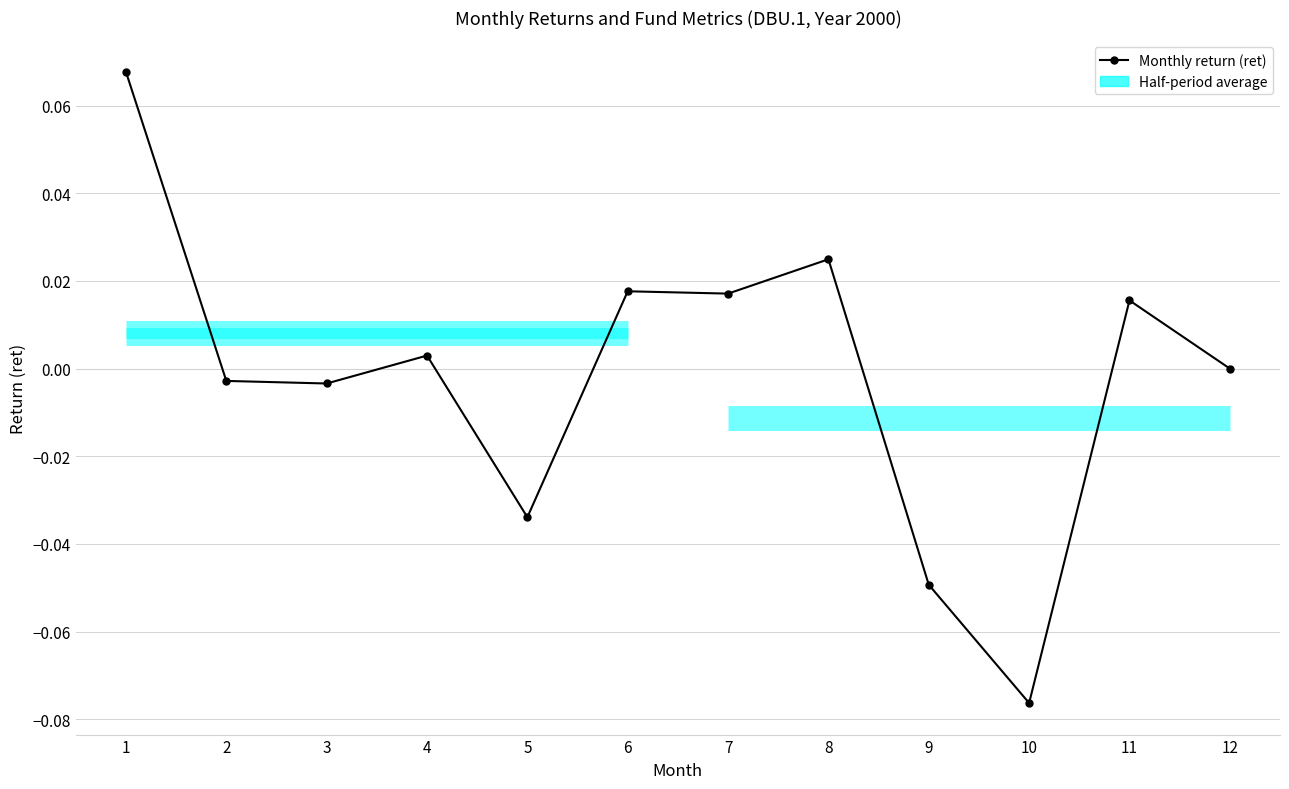

How many interior local peaks (higher than both neighbors) does the data have?

4